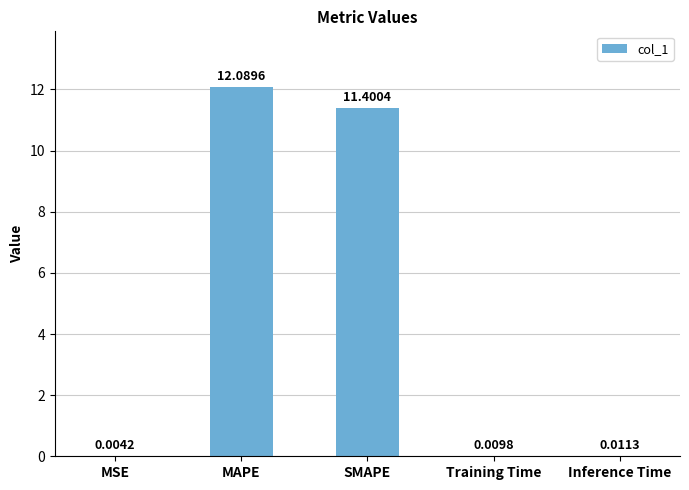

What is the change in value from MAPE to SMAPE?

-0.7